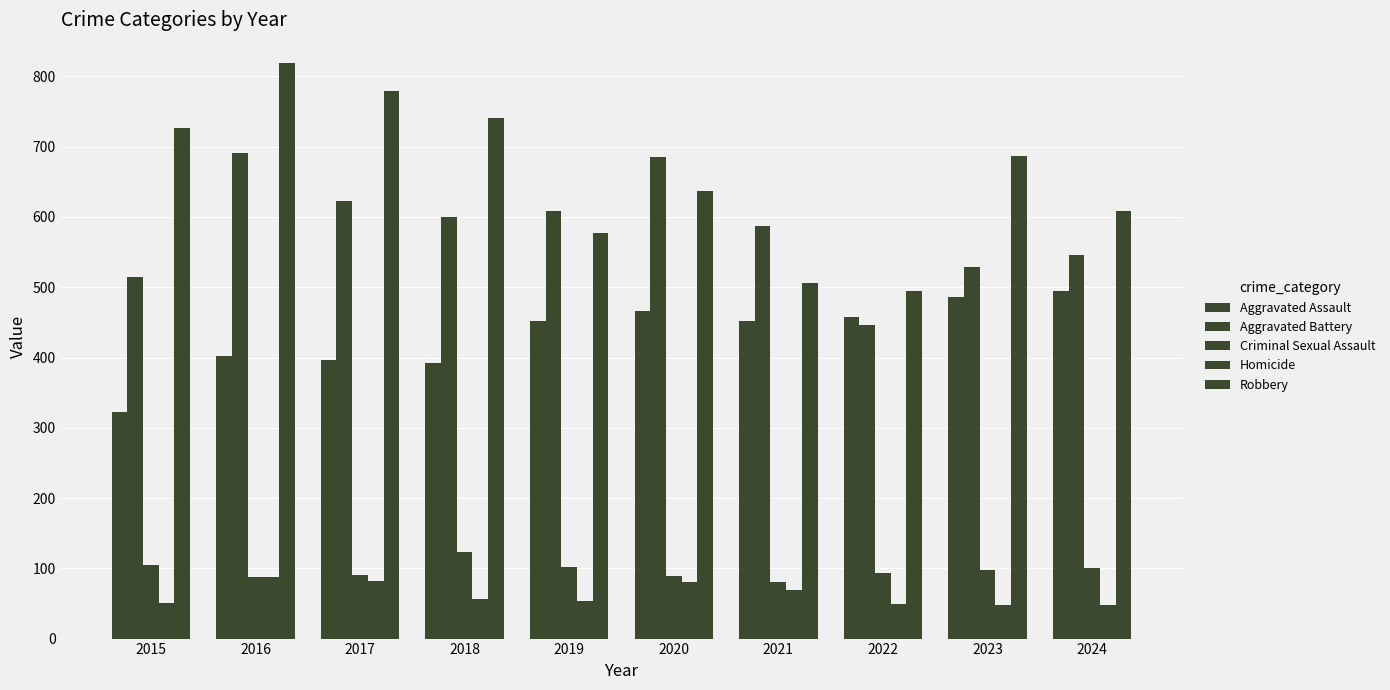

What is the maximum value shown in the chart?

819